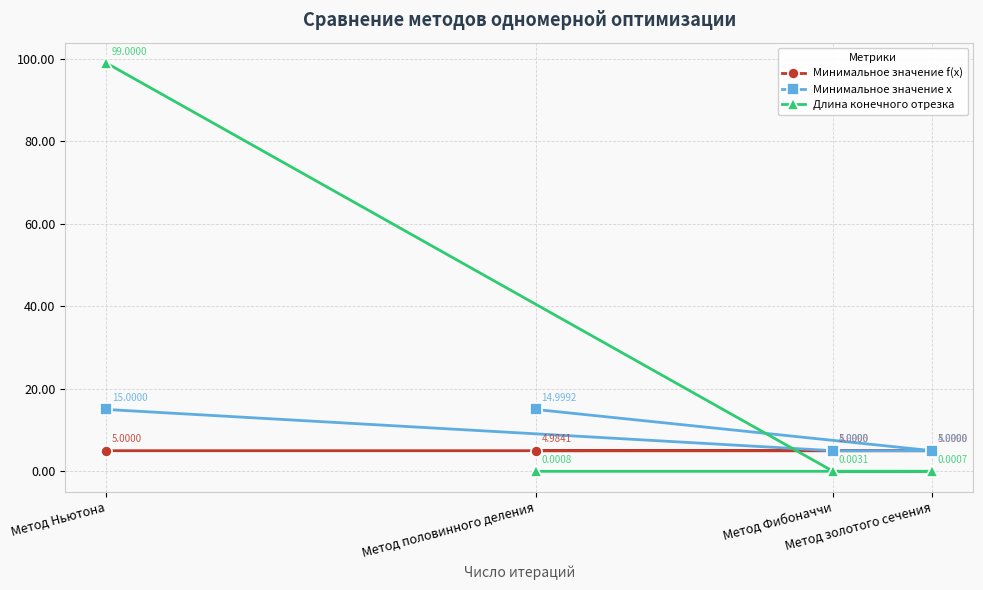

The Минимальное значение f(x) series shows 6.6 at Метод Ньютона. True or false?

False